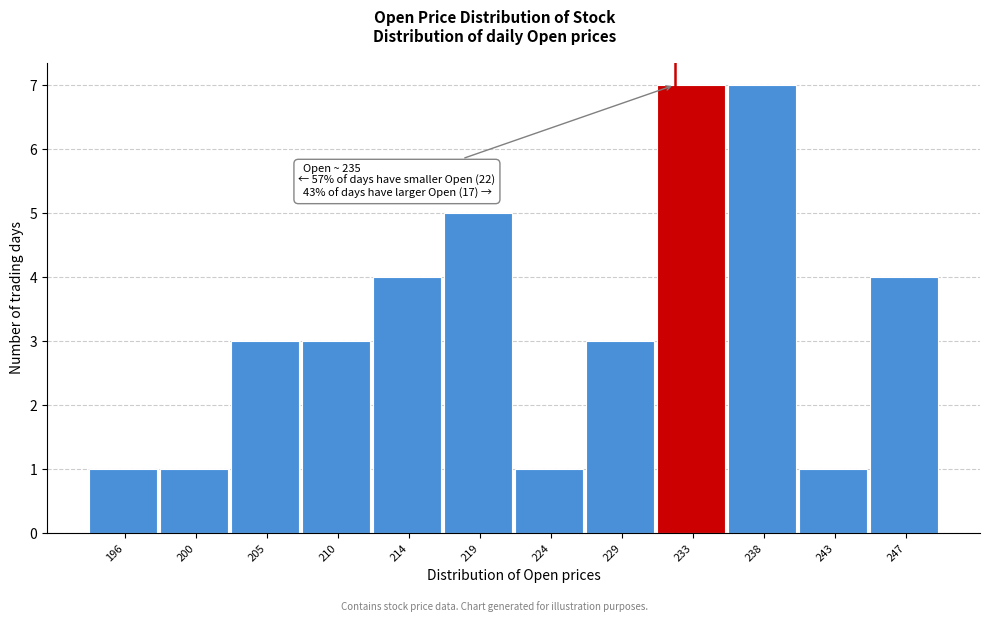

Reading left to right, transcribe all the data shown in this chart.

1	1	3	3	4	5	1	3	7	7	1	4